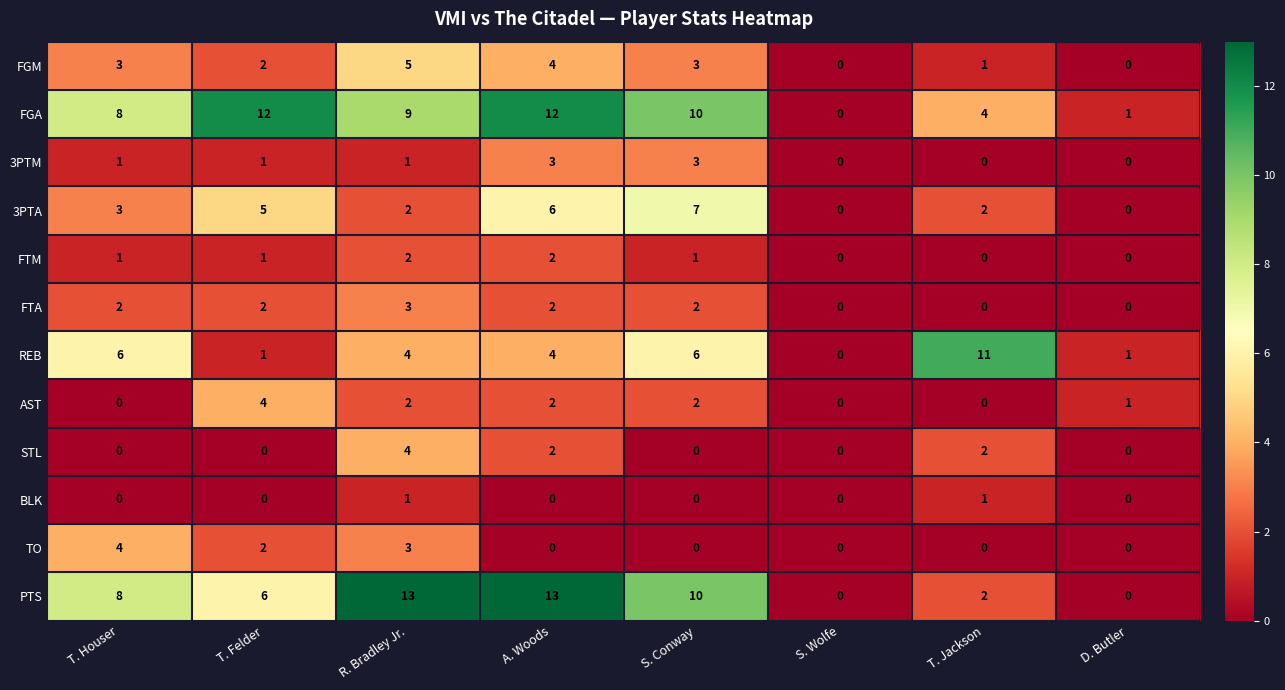

Count the number of data series in this chart.

12